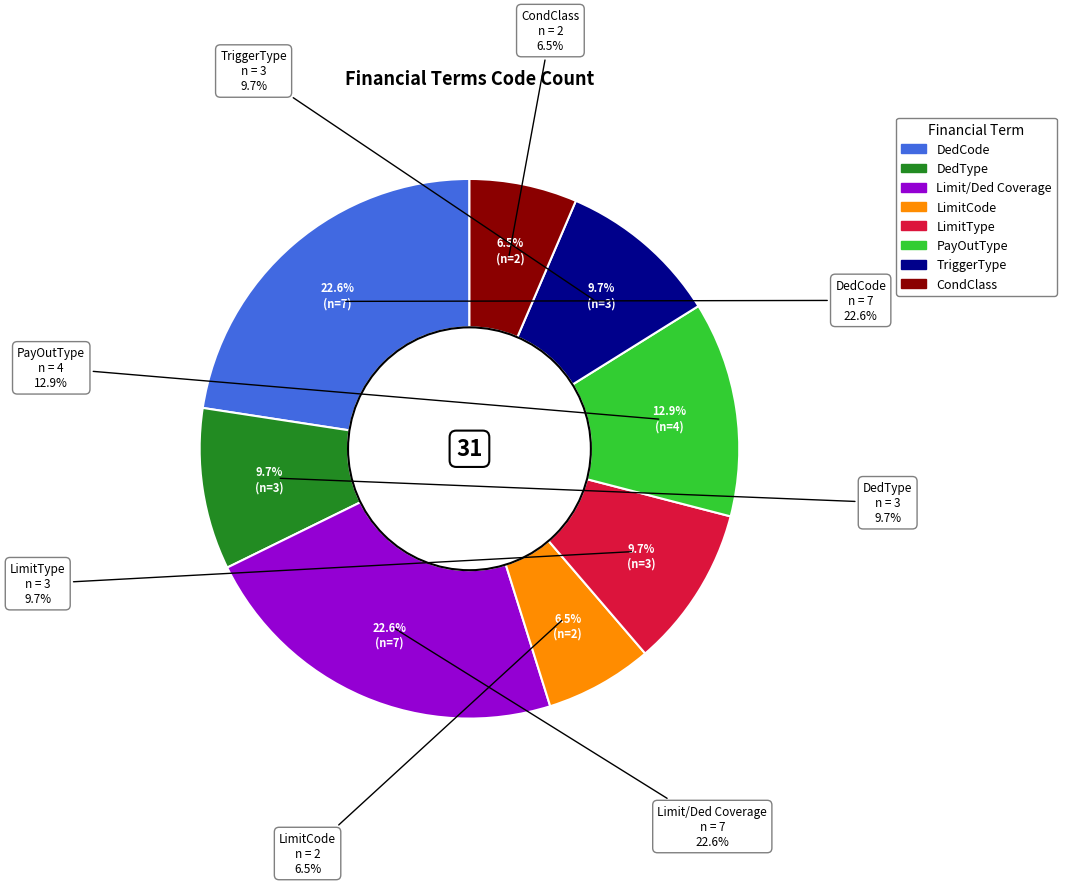

Which slice is the smallest?

LimitCode